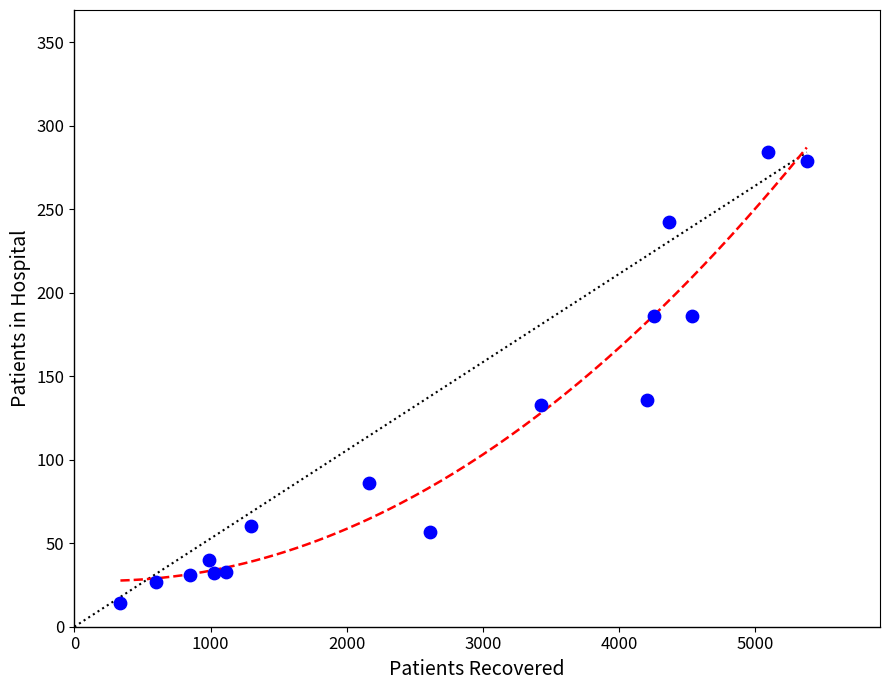

What is the range of Y values (max minus min)?

270